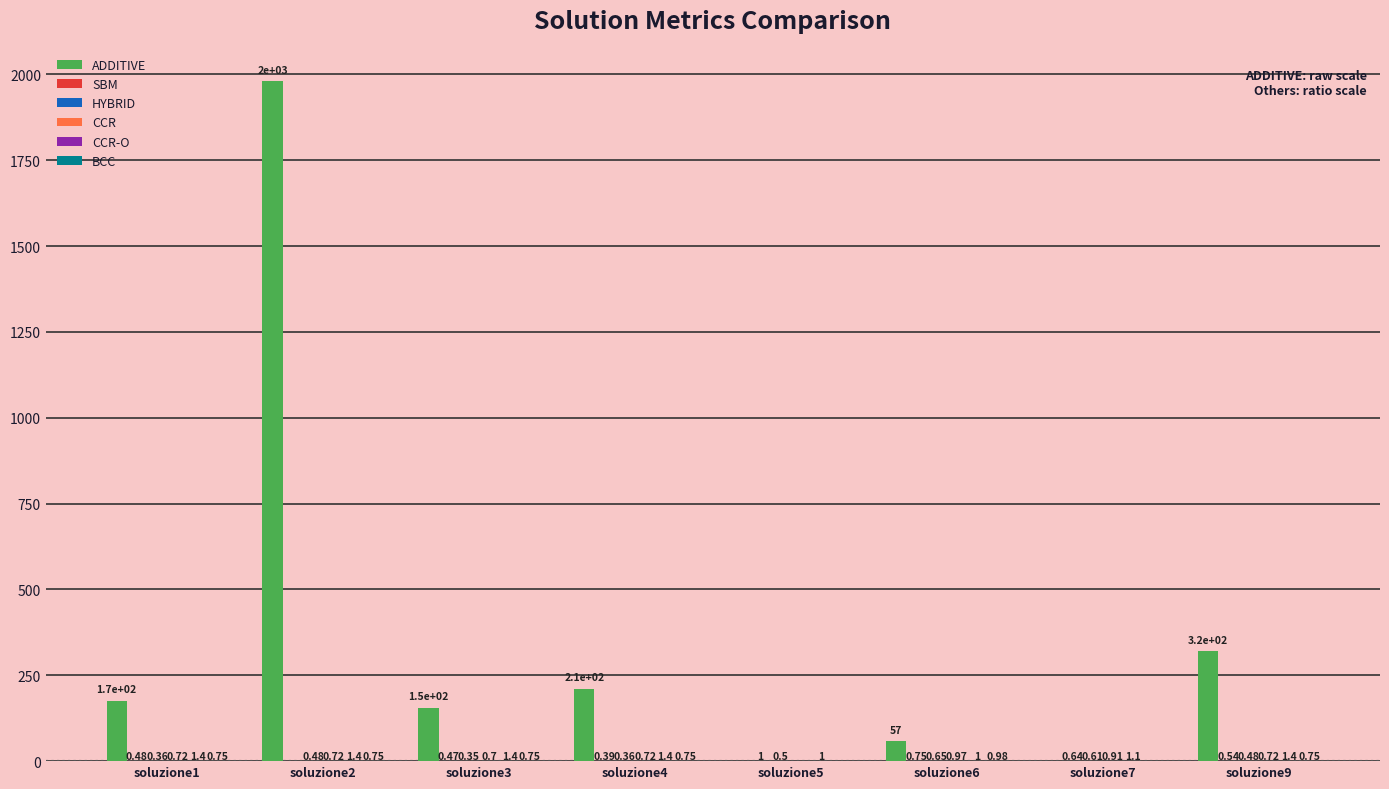

What is the total value across all series at soluzione3?

158.0